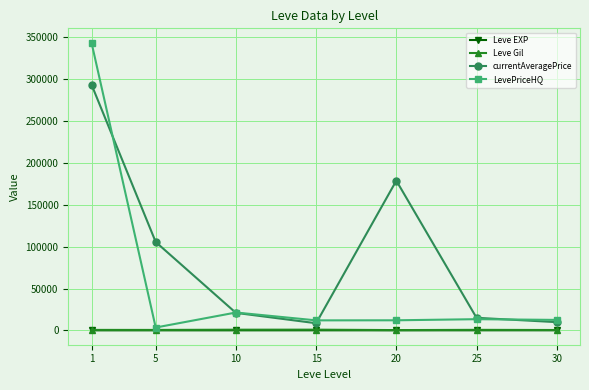

True or false: Leve Gil and currentAveragePrice intersect in this chart.

False